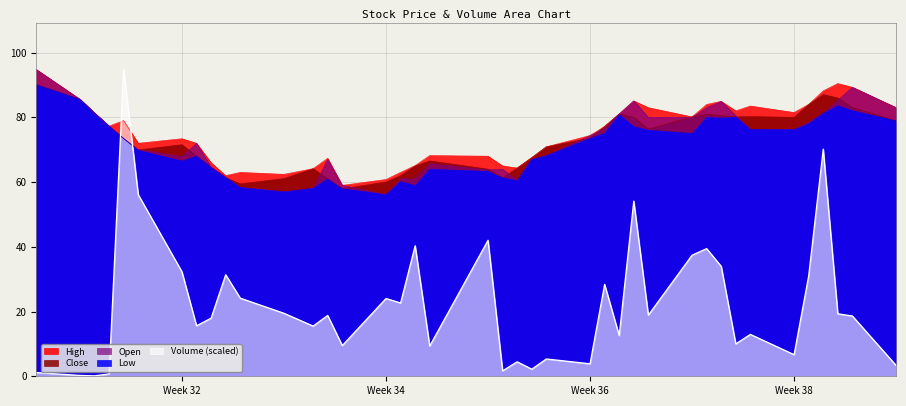

How many lines are shown in the chart?

5